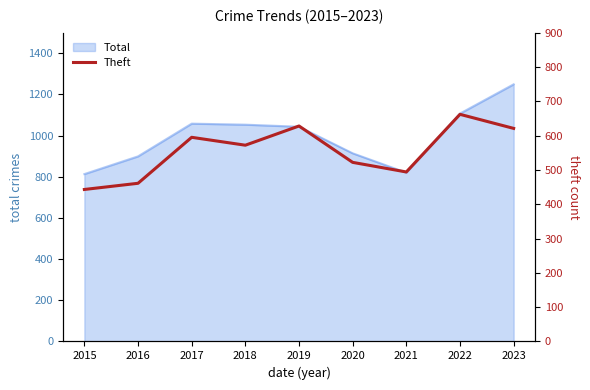

How many interior local valleys (lower than both neighbors) does the data have?

2